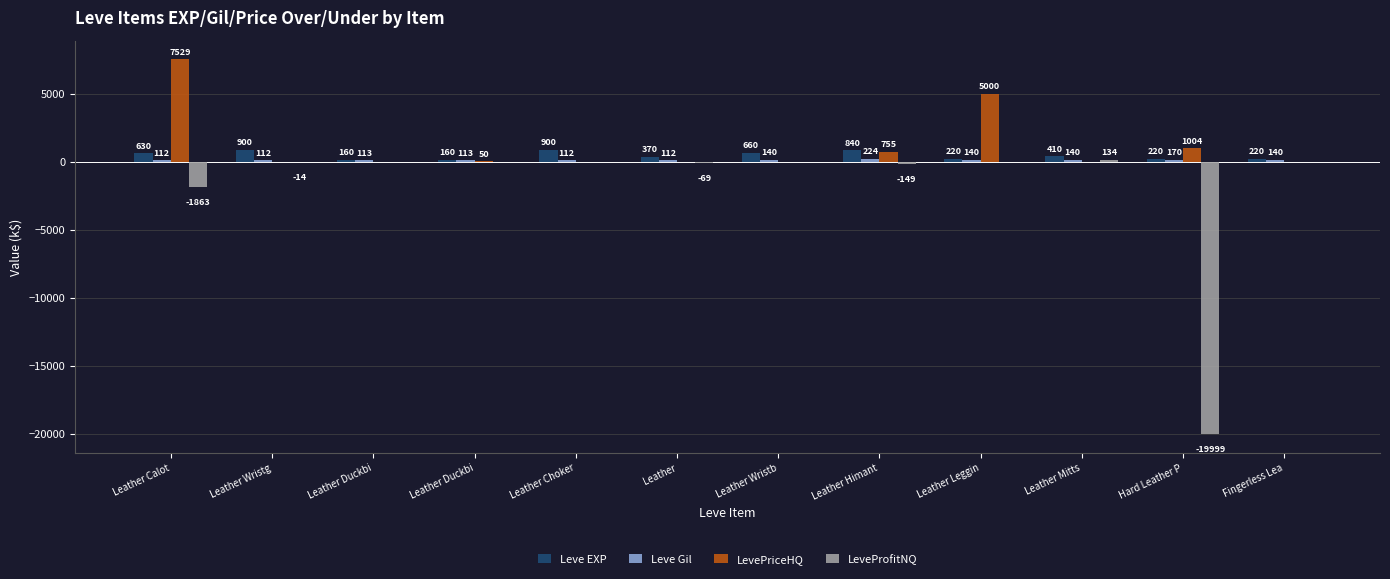

Are the bars horizontal?

No